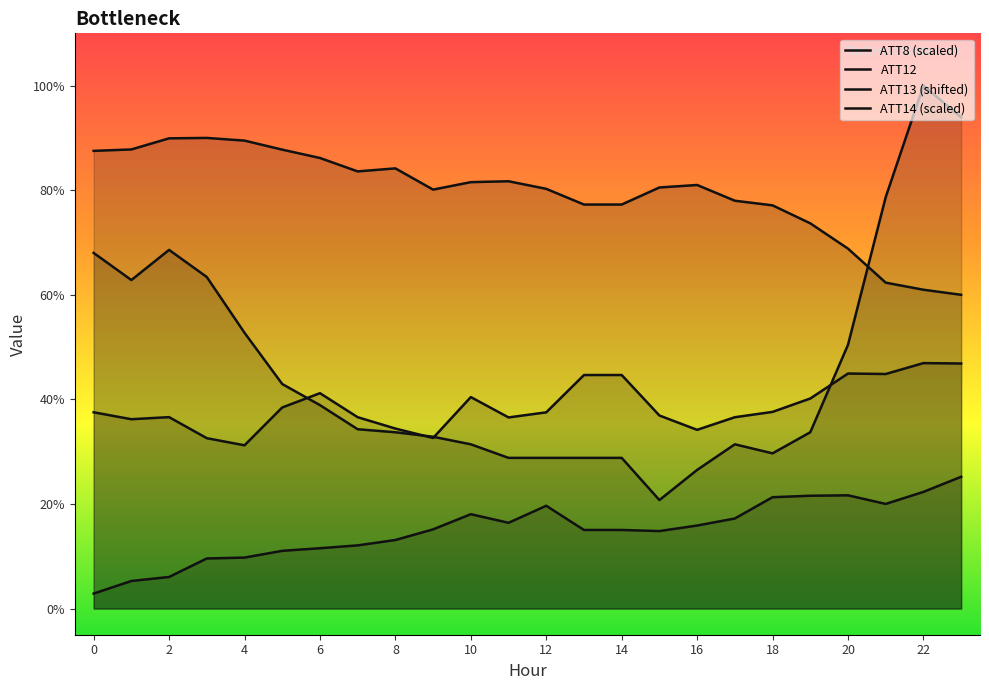

Does the chart display data point markers on the line(s)?

No